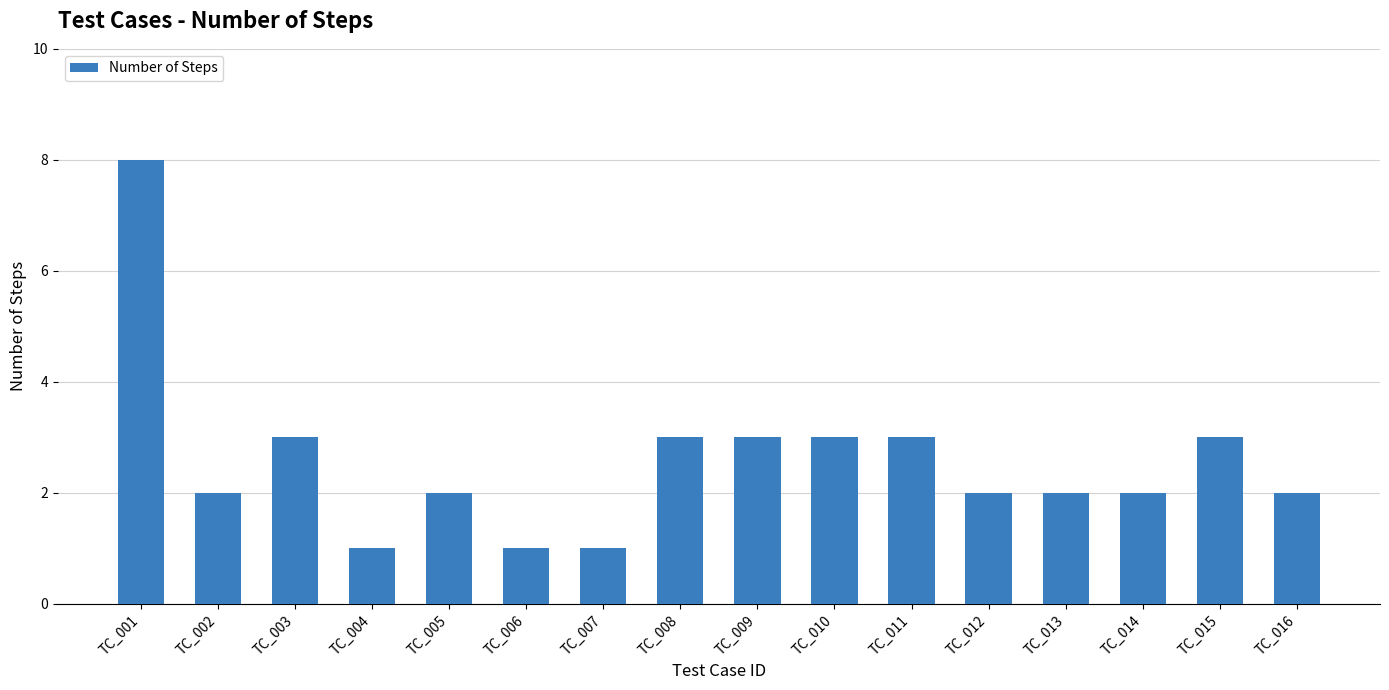

What is the difference between the second highest and second lowest values?

2